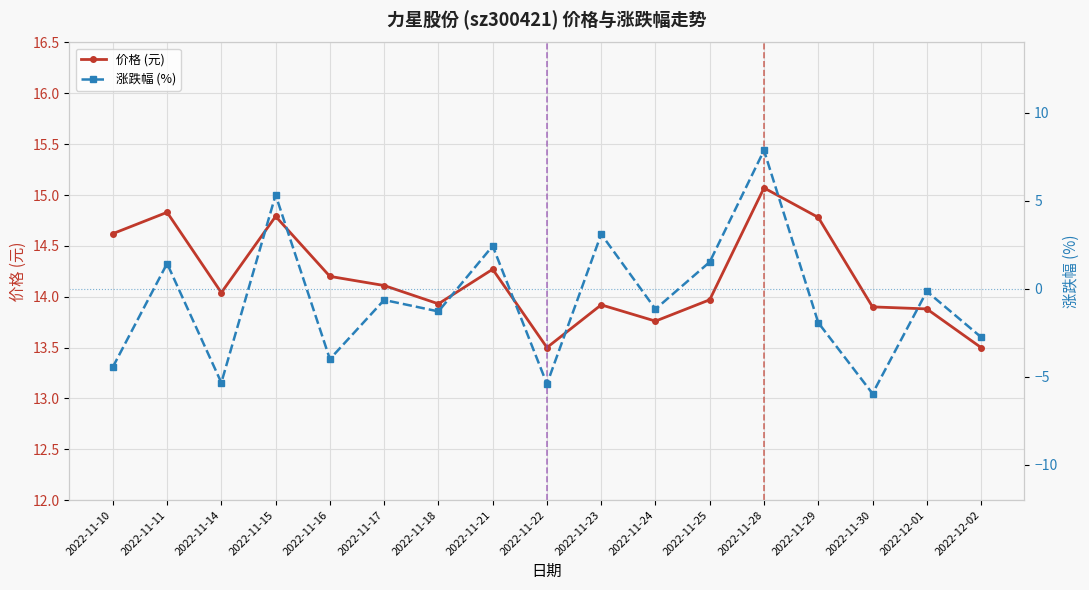

Reading left to right, transcribe all the data shown in this chart.

价格 (元): 2022-11-10=14.6	2022-11-11=14.8	2022-11-14=14.0	2022-11-15=14.8	2022-11-16=14.2	2022-11-17=14.1	2022-11-18=13.9	2022-11-21=14.3	2022-11-22=13.5	2022-11-23=13.9	2022-11-24=13.8	2022-11-25=14.0	2022-11-28=15.1	2022-11-29=14.8	2022-11-30=13.9	2022-12-01=13.9	2022-12-02=13.5
涨跌幅 (%): 2022-11-10=-4.4	2022-11-11=1.4	2022-11-14=-5.3	2022-11-15=5.3	2022-11-16=-4.0	2022-11-17=-0.6	2022-11-18=-1.3	2022-11-21=2.4	2022-11-22=-5.4	2022-11-23=3.1	2022-11-24=-1.1	2022-11-25=1.5	2022-11-28=7.9	2022-11-29=-1.9	2022-11-30=-6.0	2022-12-01=-0.1	2022-12-02=-2.7